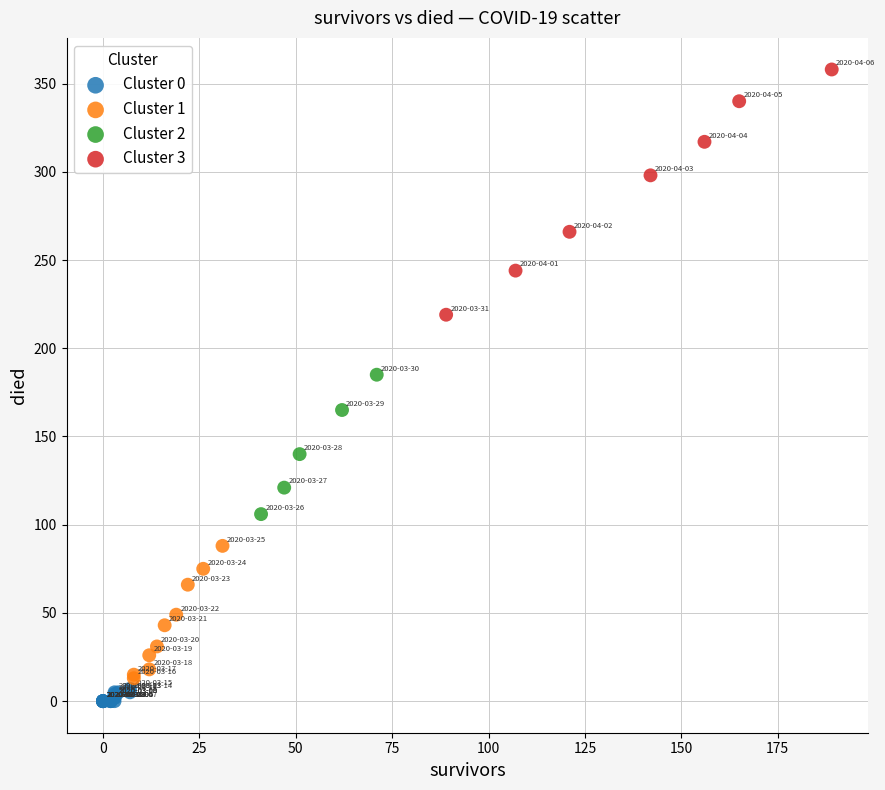

What are all the series names shown in the legend?

Cluster 0, Cluster 1, Cluster 2, Cluster 3